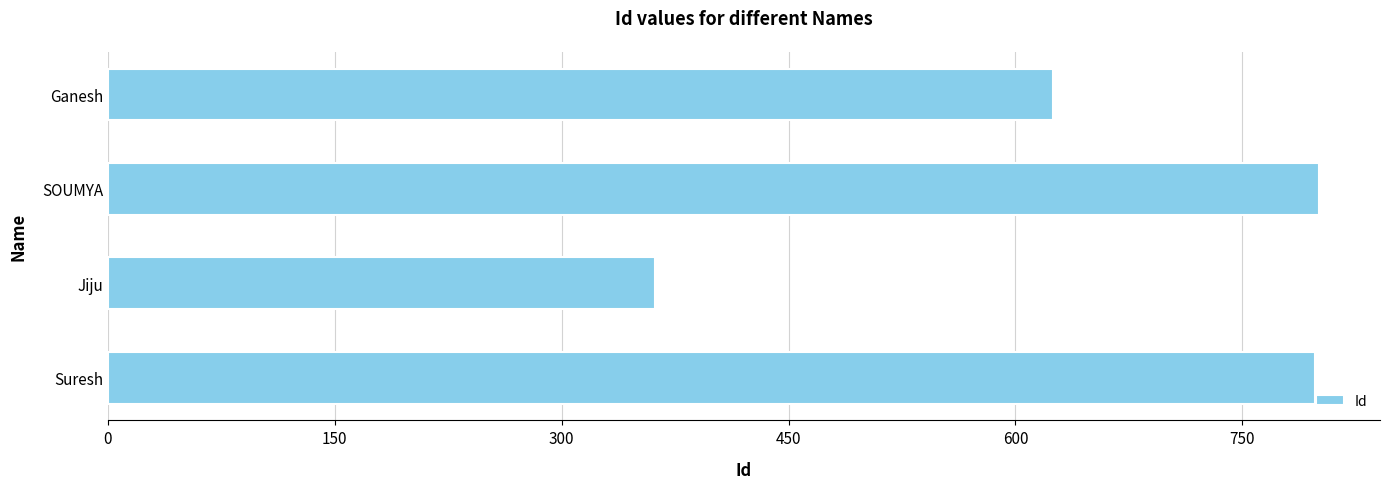

Where is the data nearest to the value 581?

Ganesh